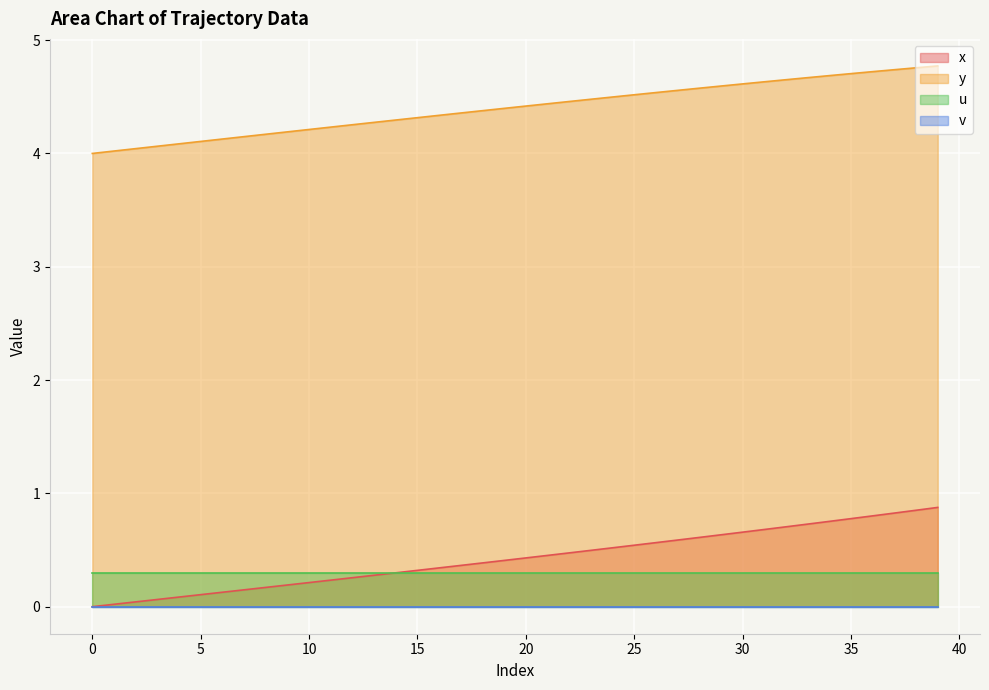

True or false: y has more than 0 interior local peaks.

False